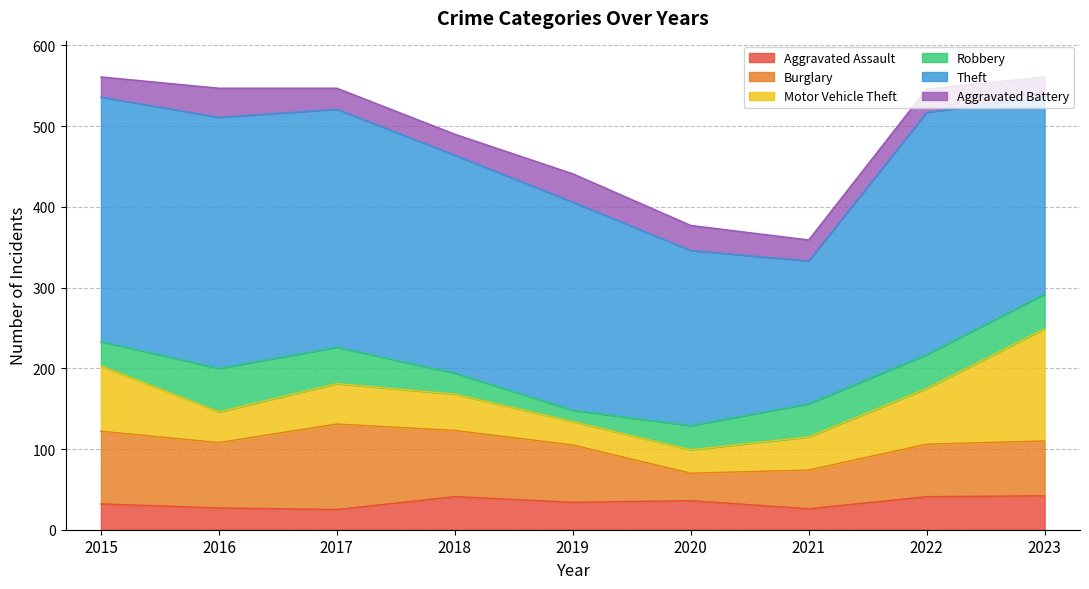

Count the number of categories in the chart.

9